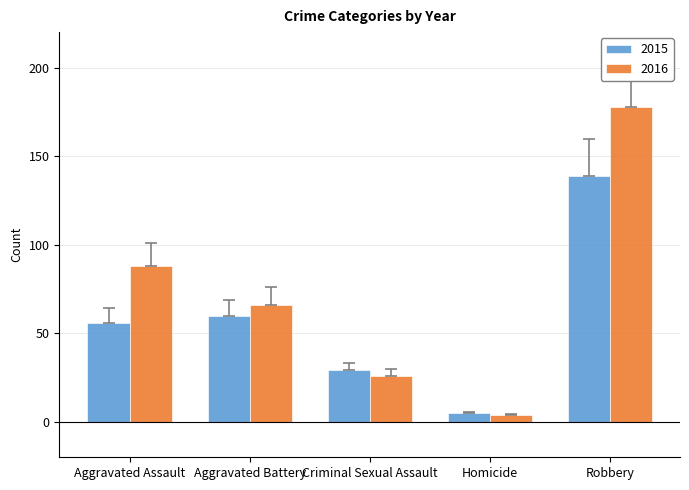

What is the spread (max minus min) of values at Criminal Sexual Assault?

3